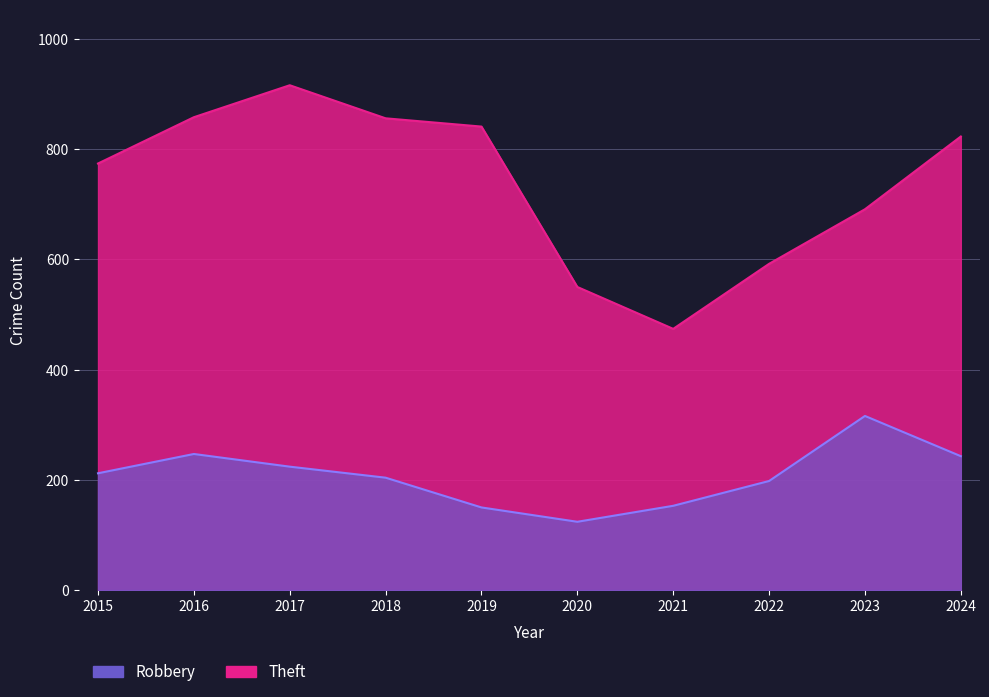

Which has a higher value, 2016 or 2021?

2016